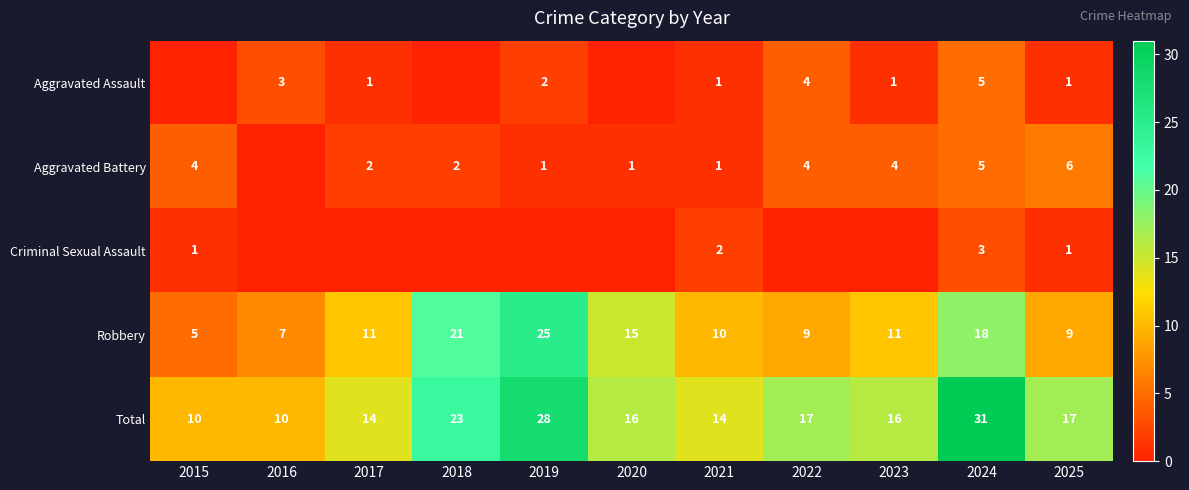

What is the difference between the second highest and minimum values in the Total series?

18